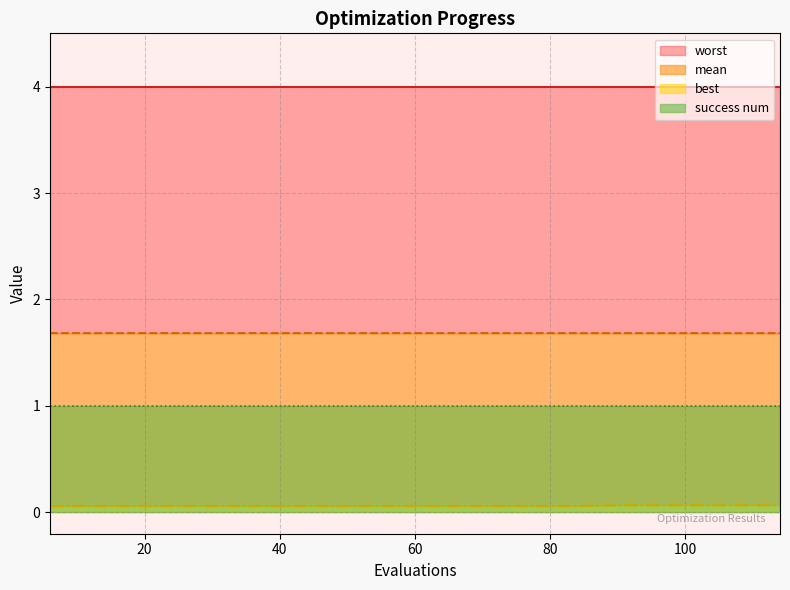

Rank the series at 12 from lowest to highest value.

best, mean